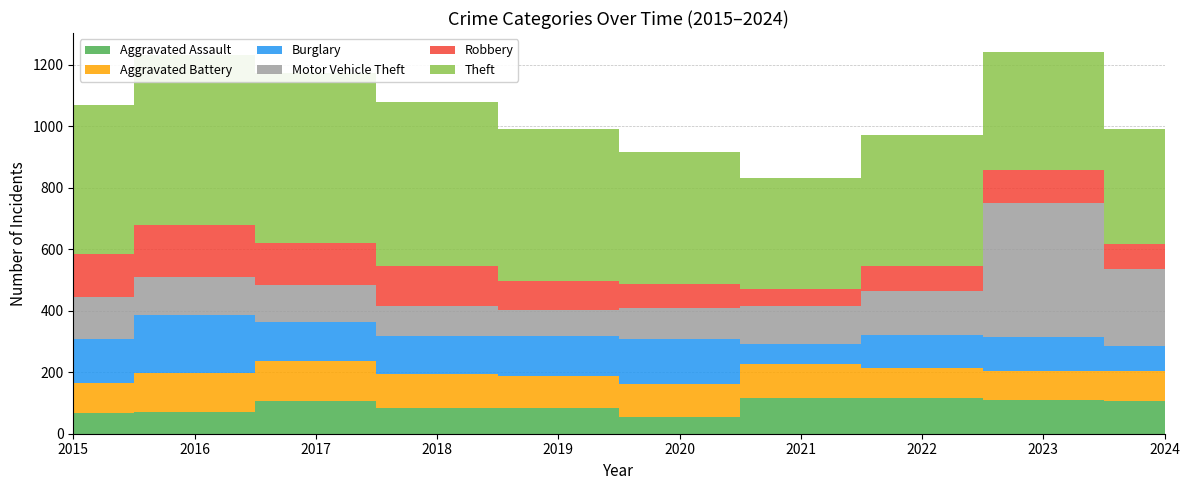

Reading right to left, transcribe all the data shown in this chart.

Aggravated Assault: 107	109	115	116	56	85	84	105	71	69
Aggravated Battery: 97	96	99	111	105	102	109	132	125	97
Burglary: 80	110	108	65	147	132	126	125	191	141
Motor Vehicle Theft: 251	436	141	122	102	84	95	123	122	139
Robbery: 83	107	84	57	76	95	133	136	171	137
Theft: 372	383	425	361	429	493	533	552	551	485